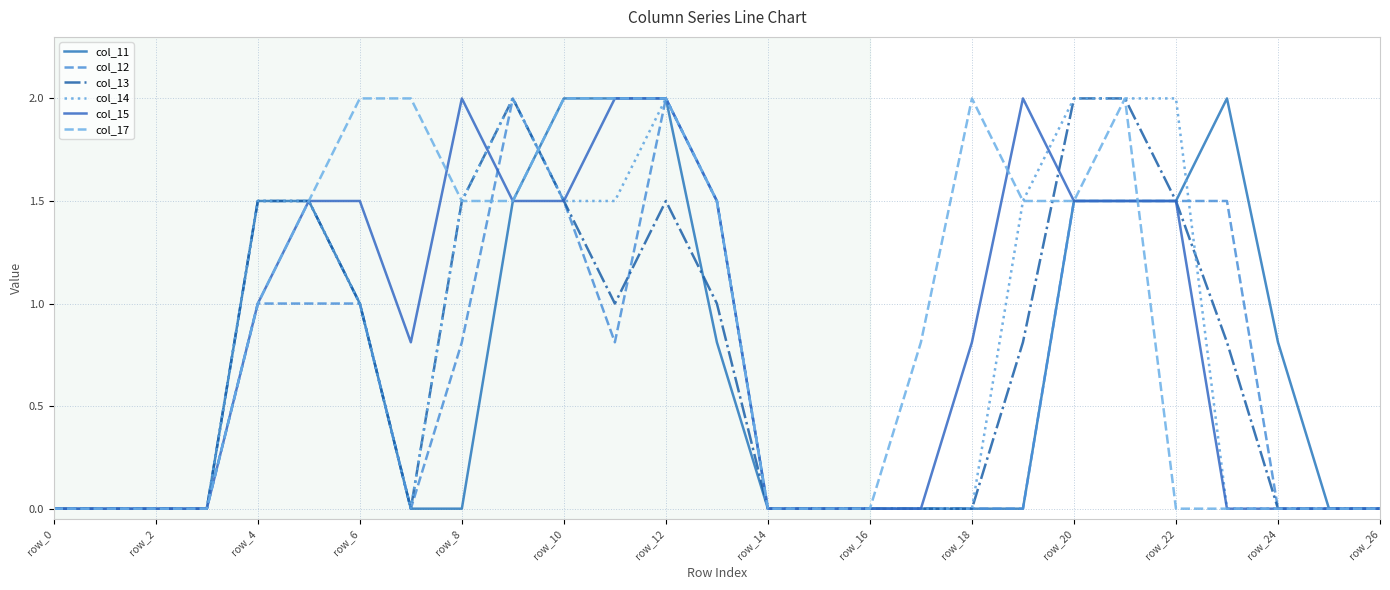

How many lines are shown in the chart?

6